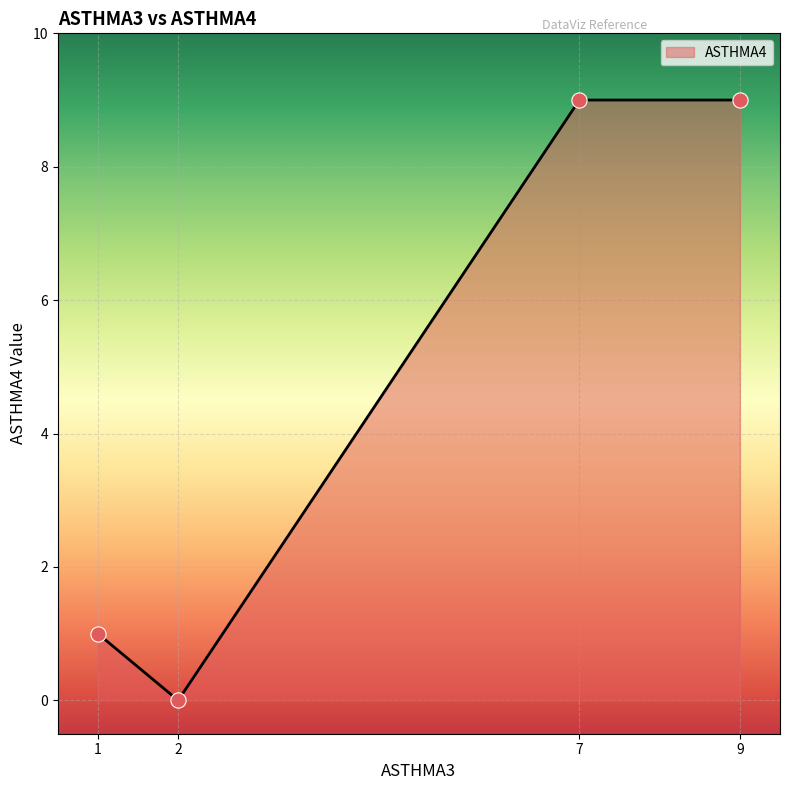

Between 1 and 7, which is larger?

7